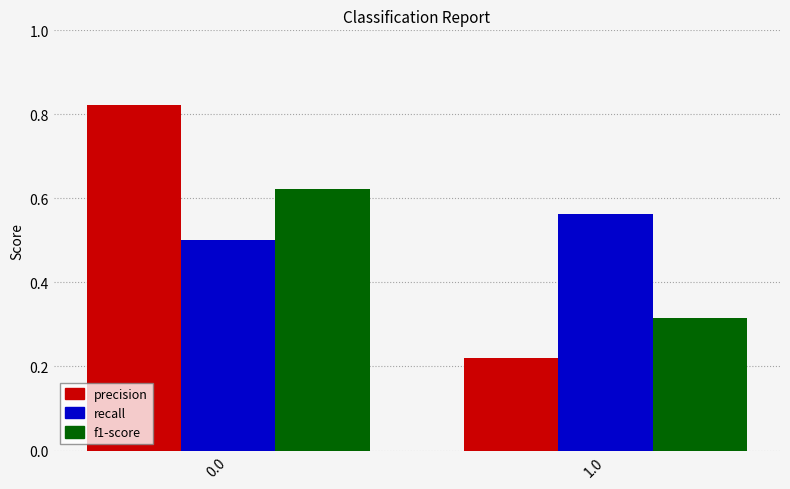

What is the total value across all series at 1.0?

1.1